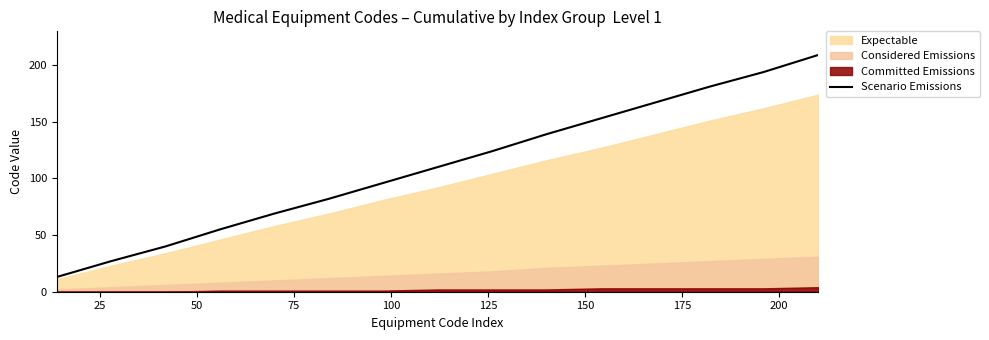

How many lines are shown in the chart?

1